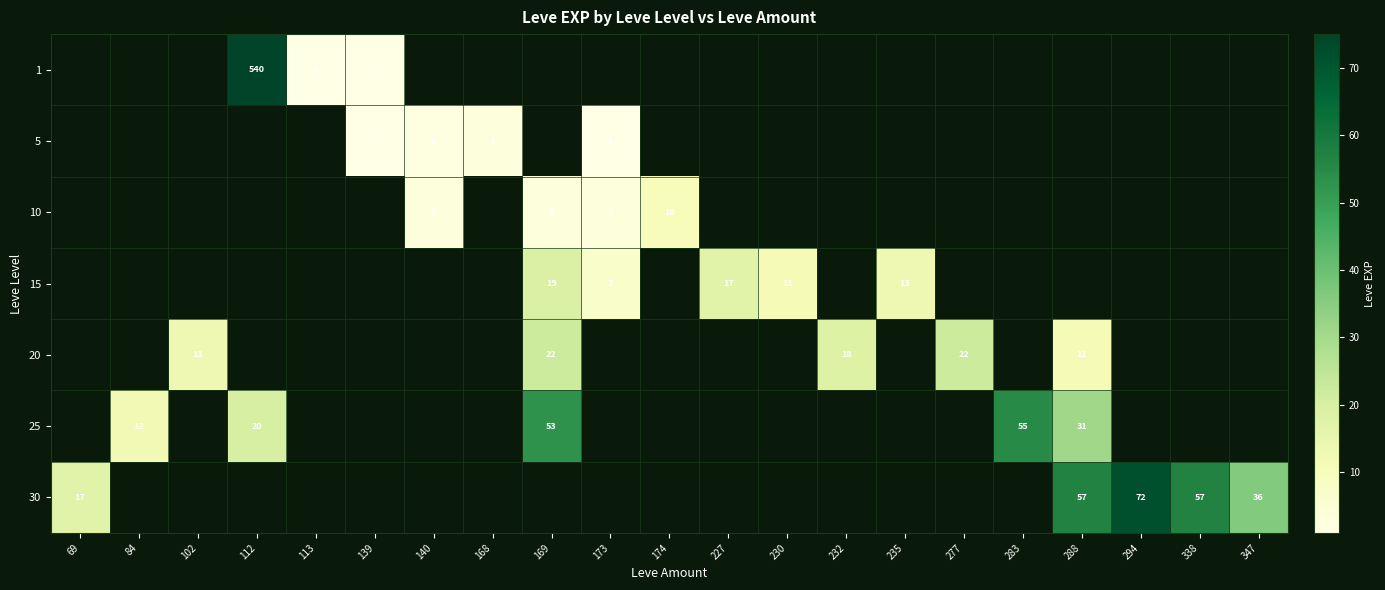

The 5 series shows 3 at 140. True or false?

False